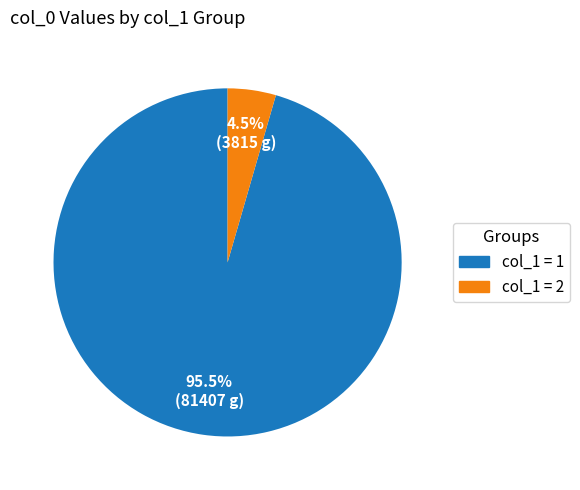

How many segments does this pie chart have?

2